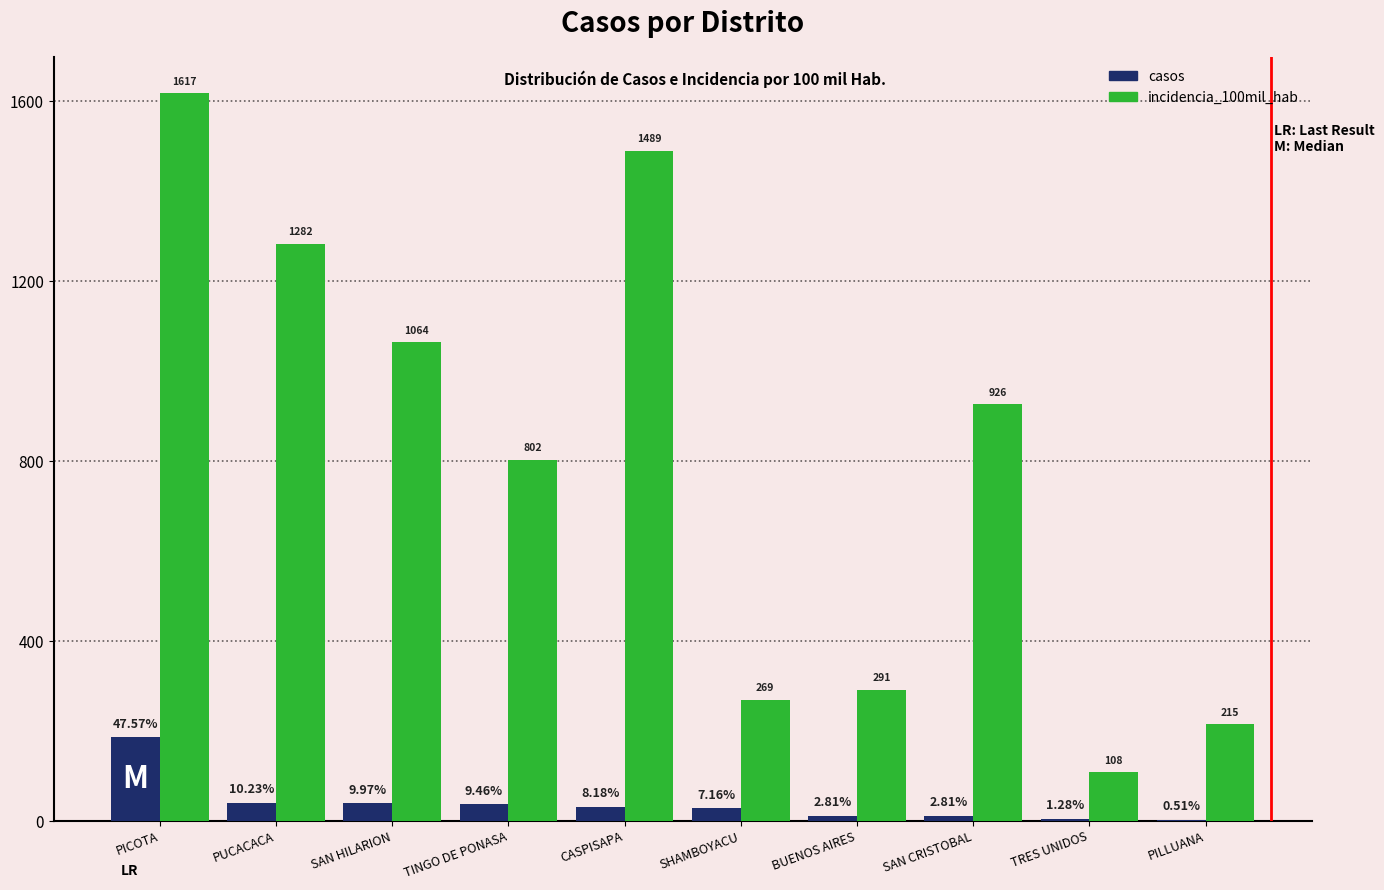

What is the total value across all series at TINGO DE PONASA?

839.1